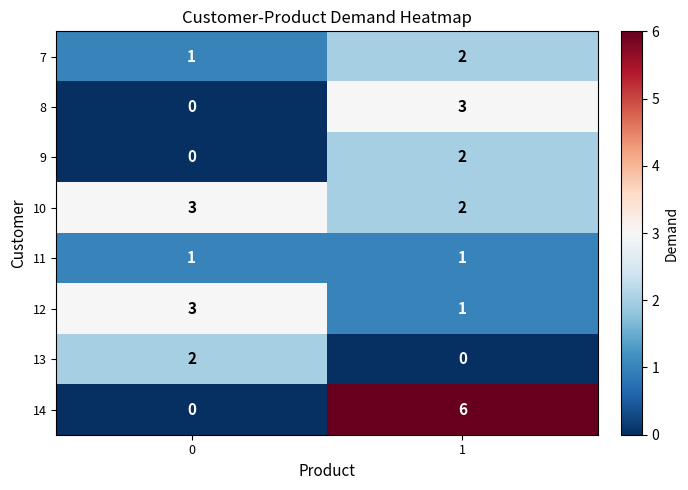

Reading right to left, extract all data points from this chart.

7: 2	1
8: 3	0
9: 2	0
10: 2	3
11: 1	1
12: 1	3
13: 0	2
14: 6	0